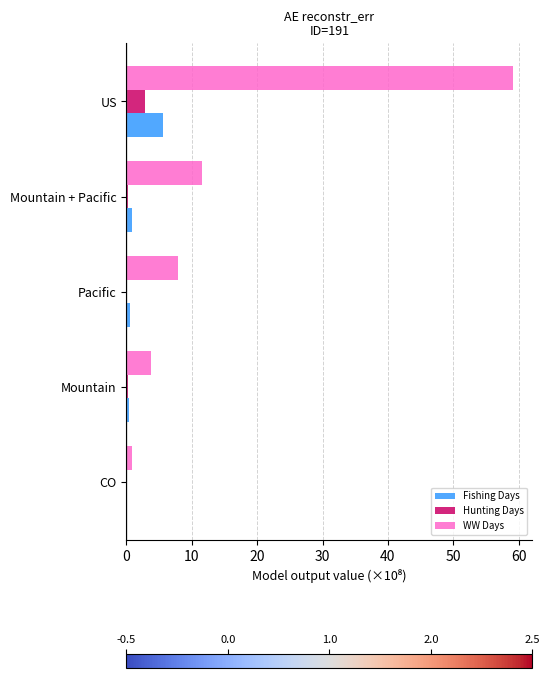

Which label corresponds to the largest value in the chart?

US